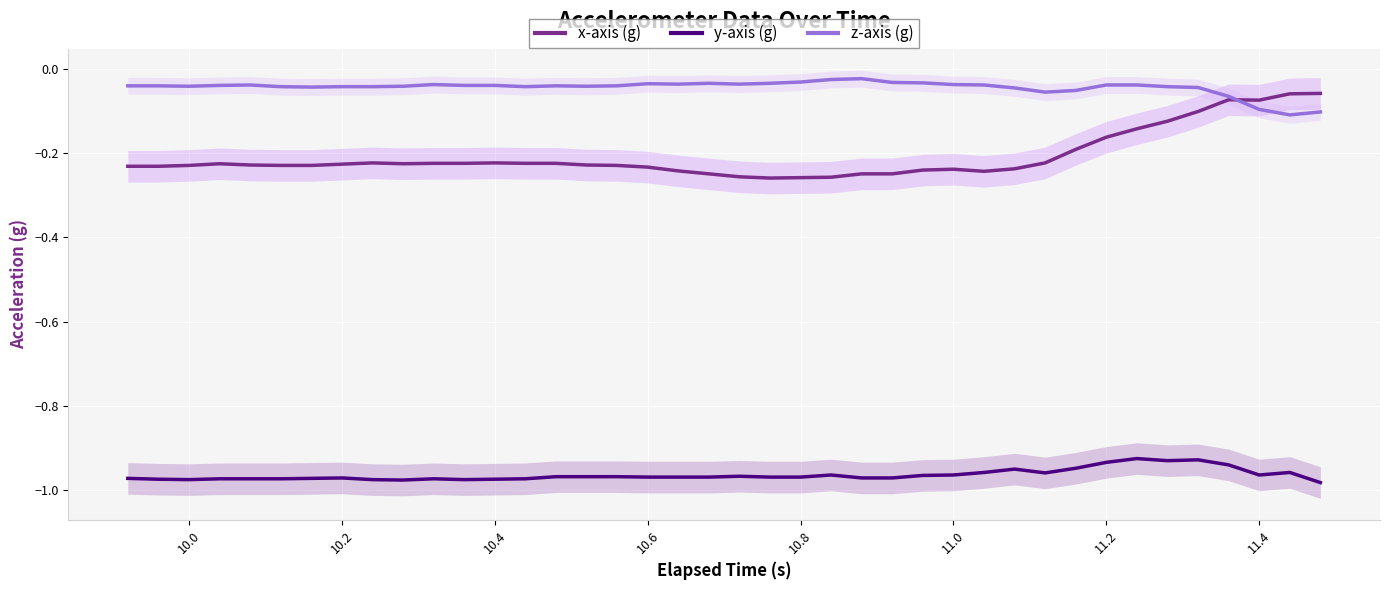

How many interior local valleys does the y-axis (g) series have?

6